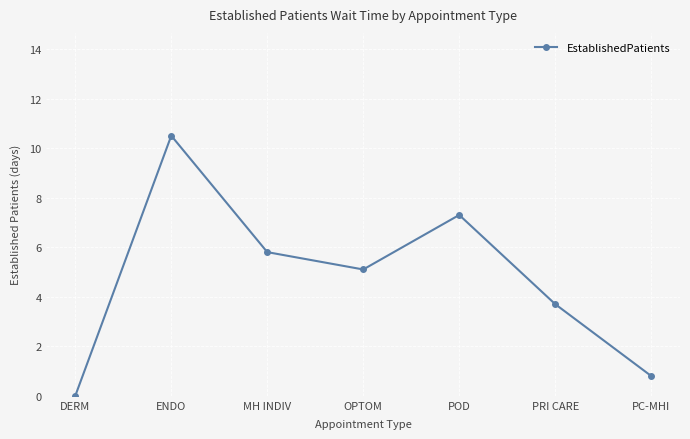

Is this an area chart (filled region under the line)?

No